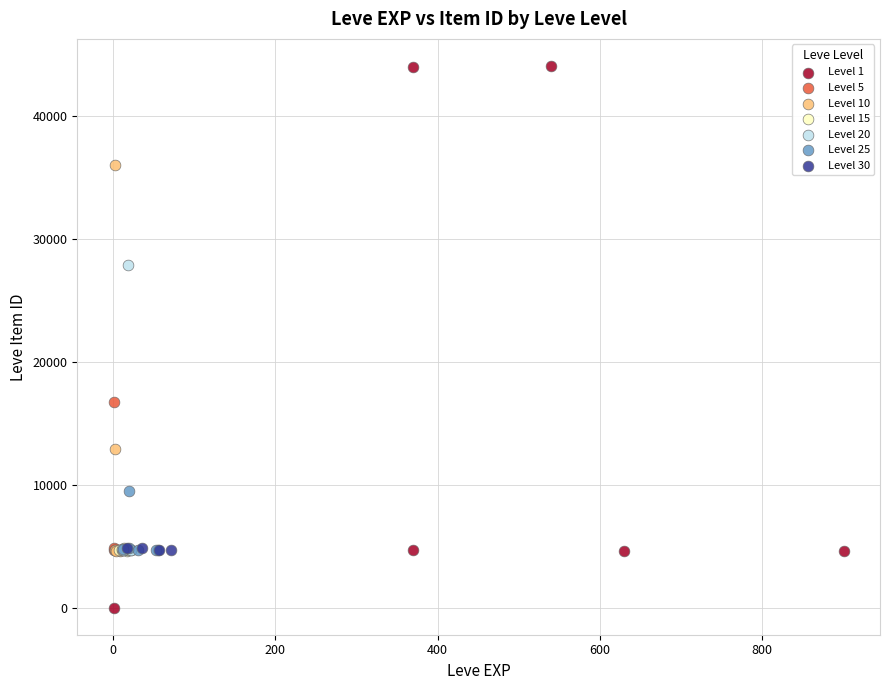

Which series contains the highest Y value?

Level 1